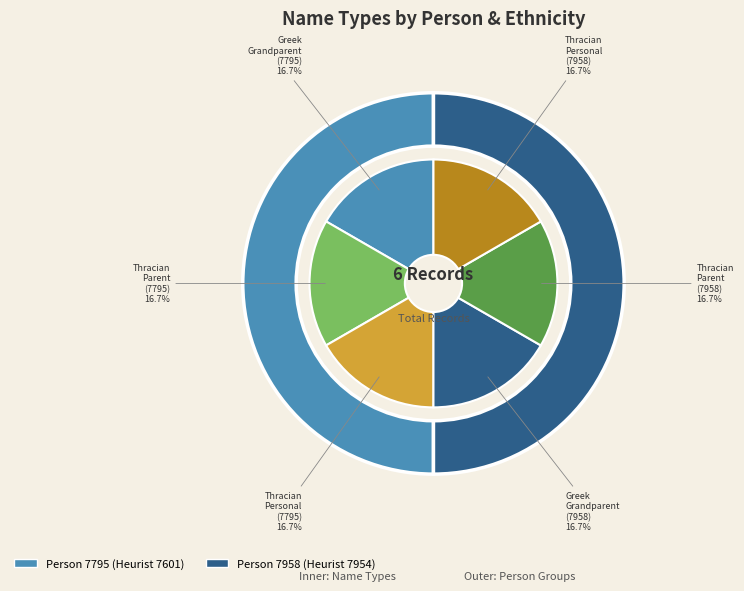

What percentage is NOT represented by Thracian (Personal)?

66.7%